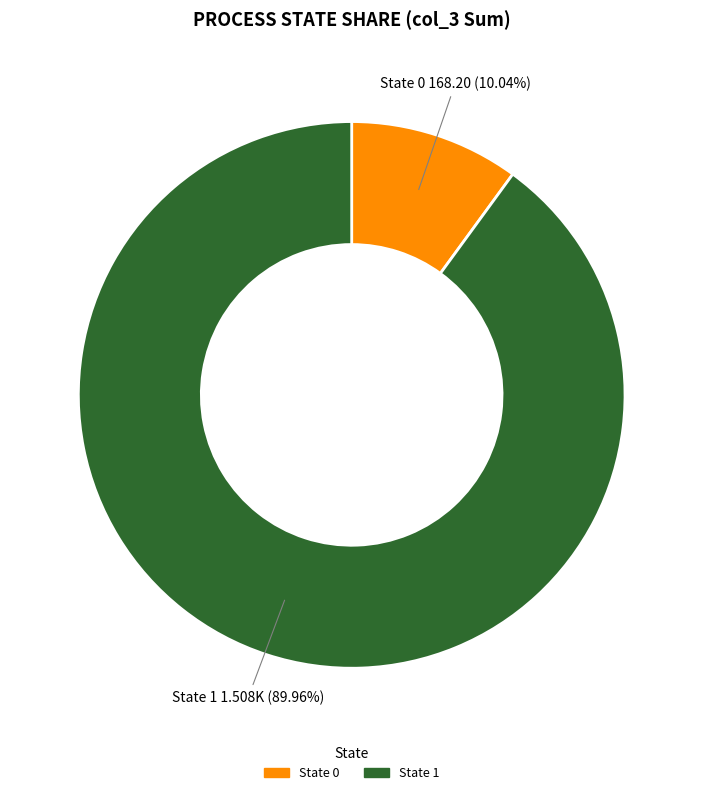

Is there a majority slice in this chart?

Yes